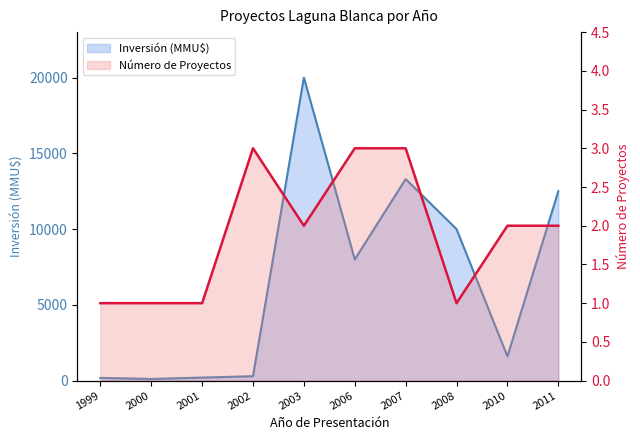

What is the sum of all Inversión (MMU$) values?

66180